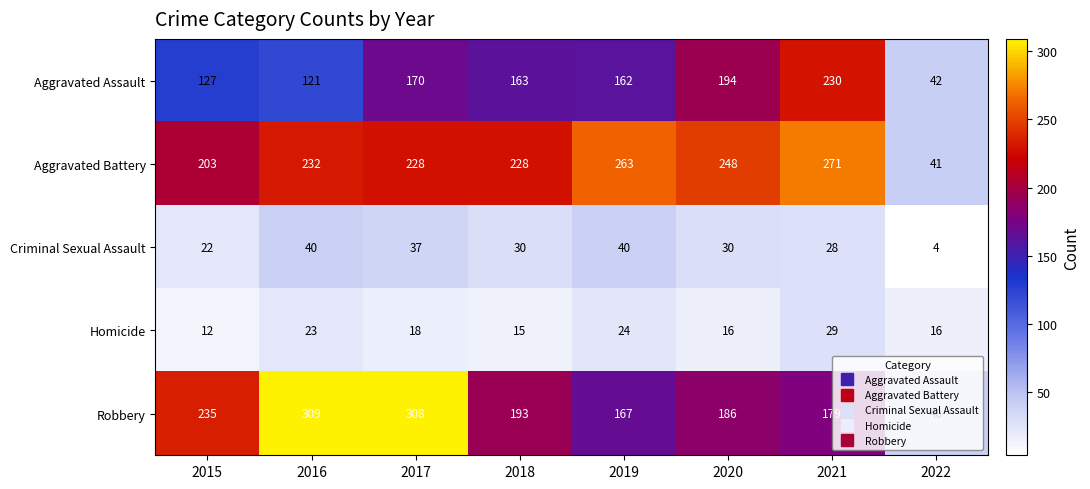

The Aggravated Assault series shows 73 at 2017. True or false?

False